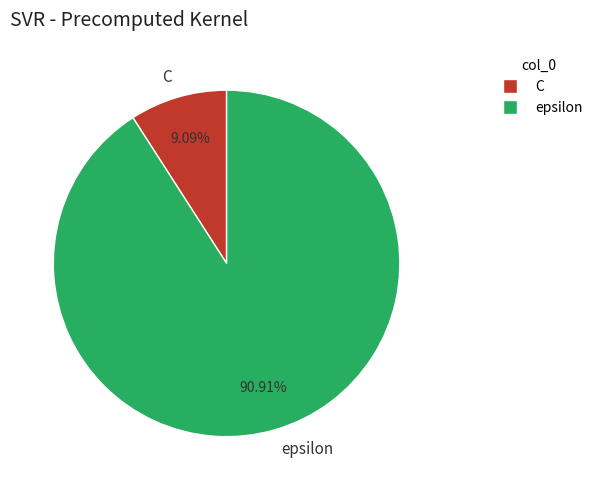

To the nearest percent, what is the average slice percentage?

50%